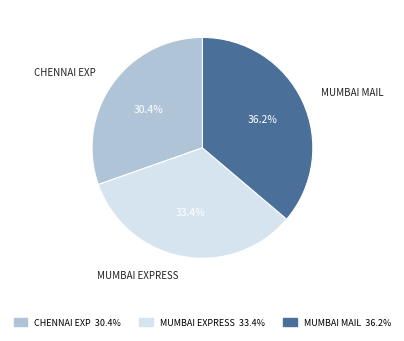

Is there any slice that represents more than half of the pie?

No